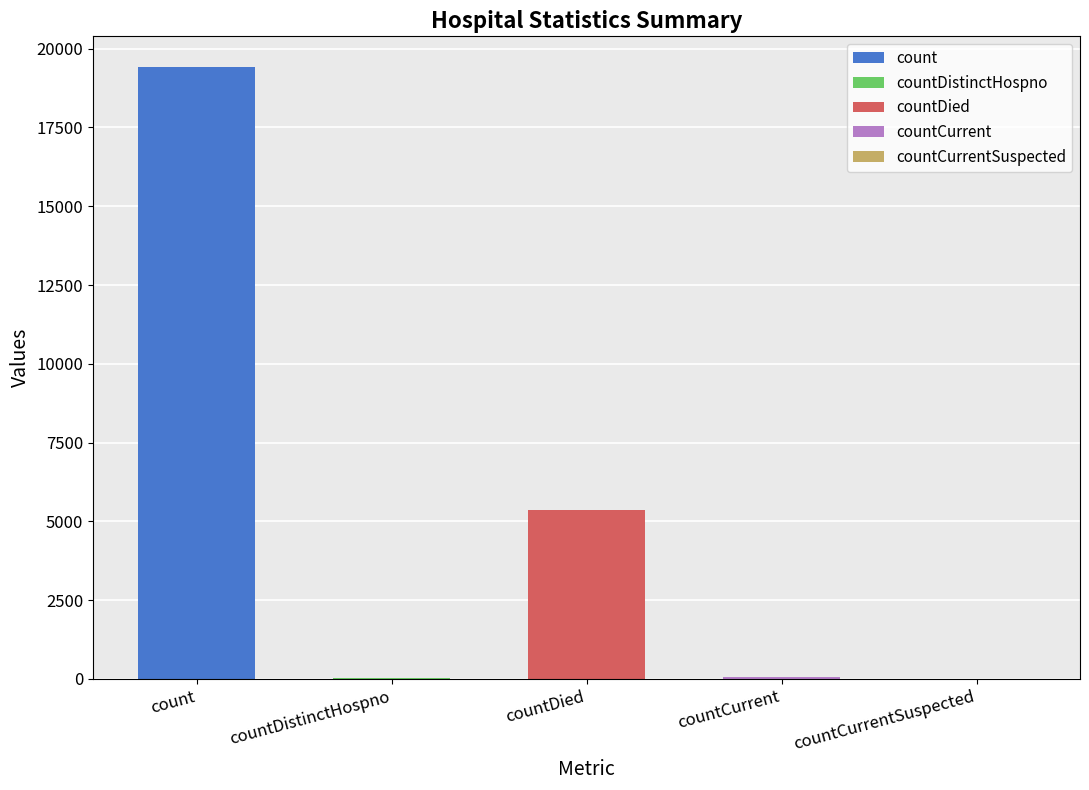

Is it true that the value at count is 19420?

True